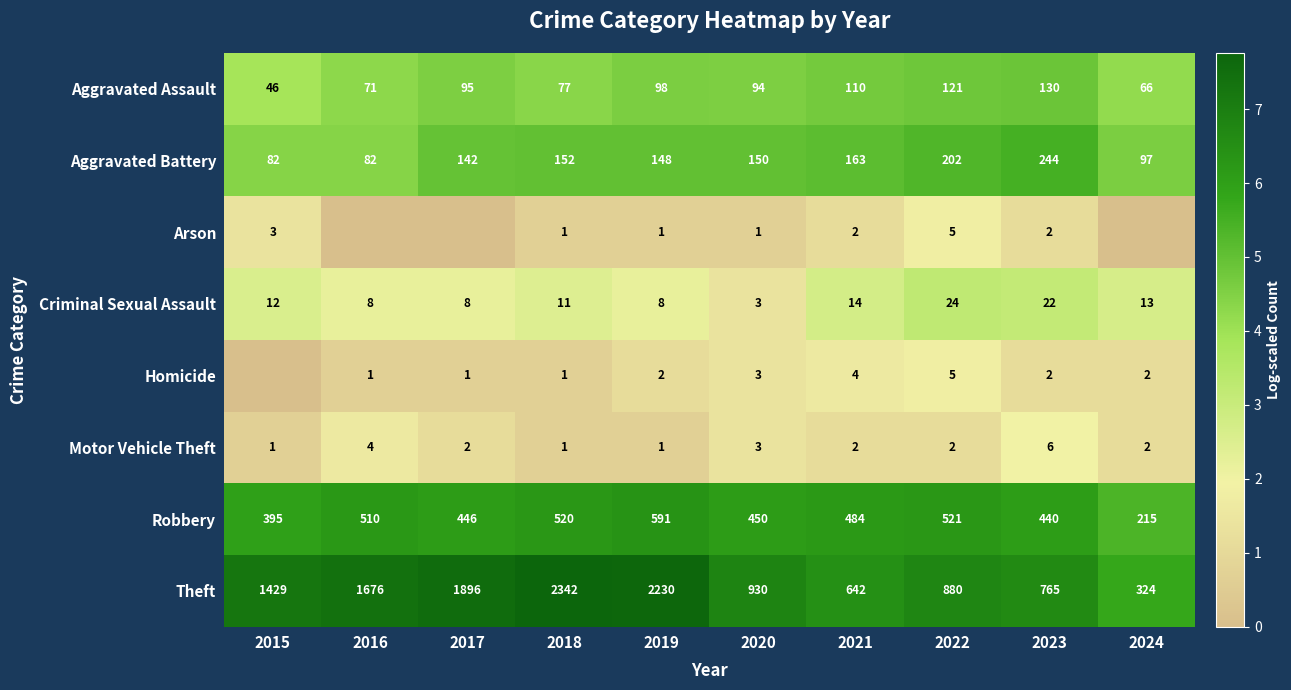

The Aggravated Assault series shows 1.4 at 2020. True or false?

False